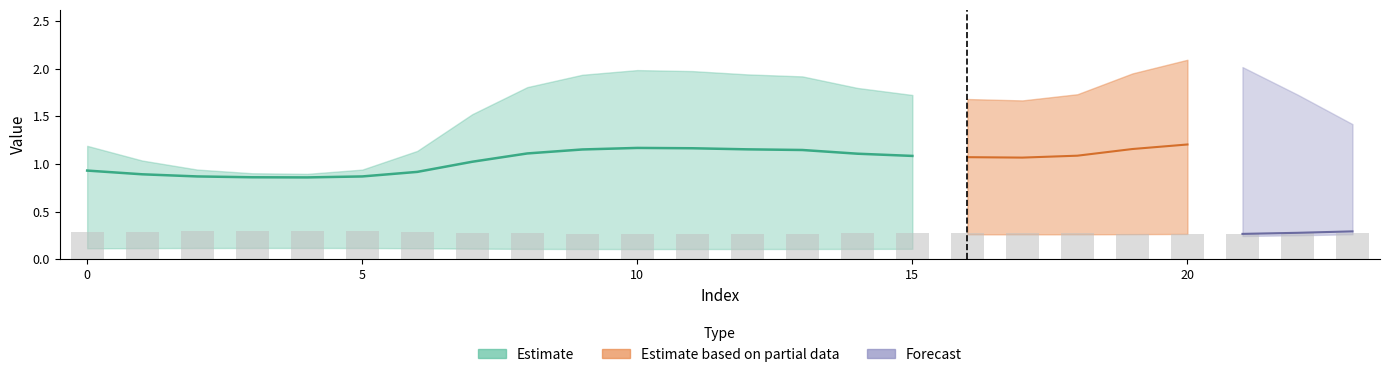

What is the smallest value displayed?

0.1